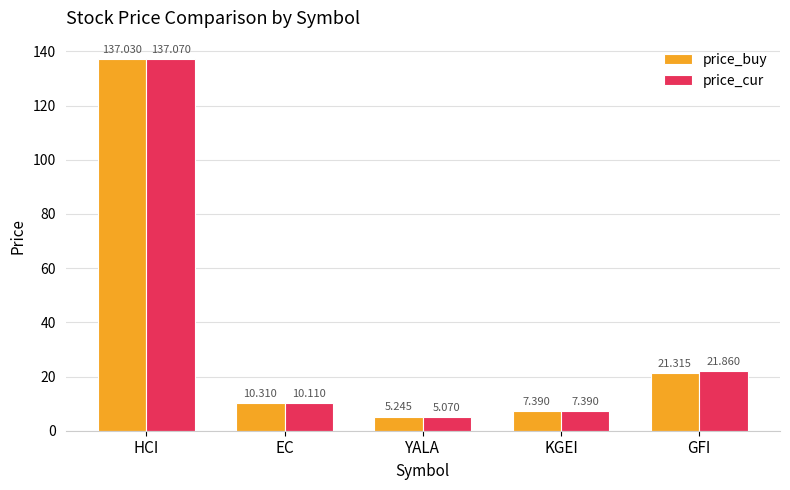

What are all the series names shown in the legend?

price_buy, price_cur